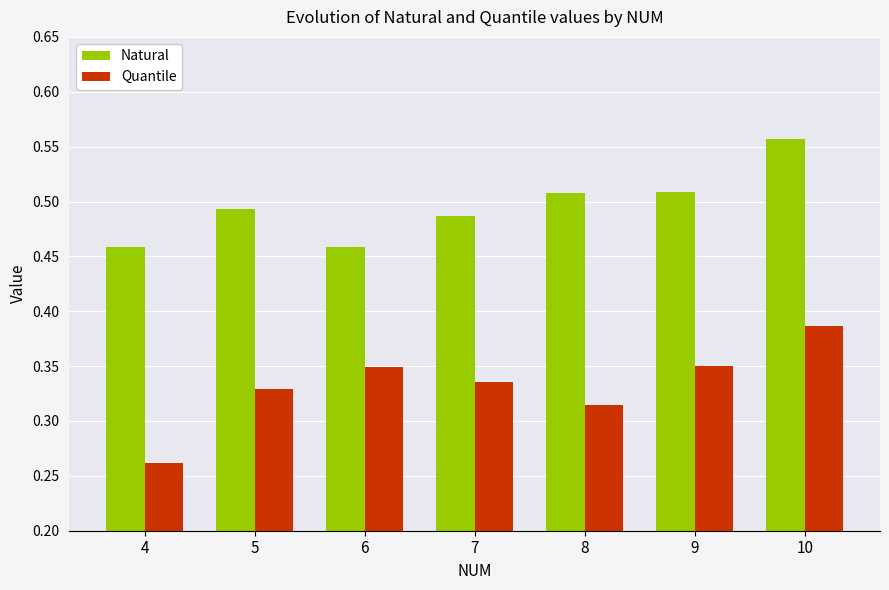

The Quantile series shows 0.1 at 7. True or false?

False